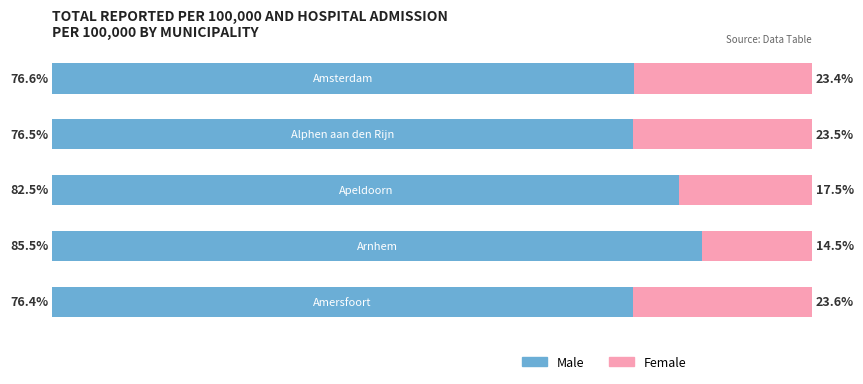

What are all the series names shown in the legend?

Male, Female